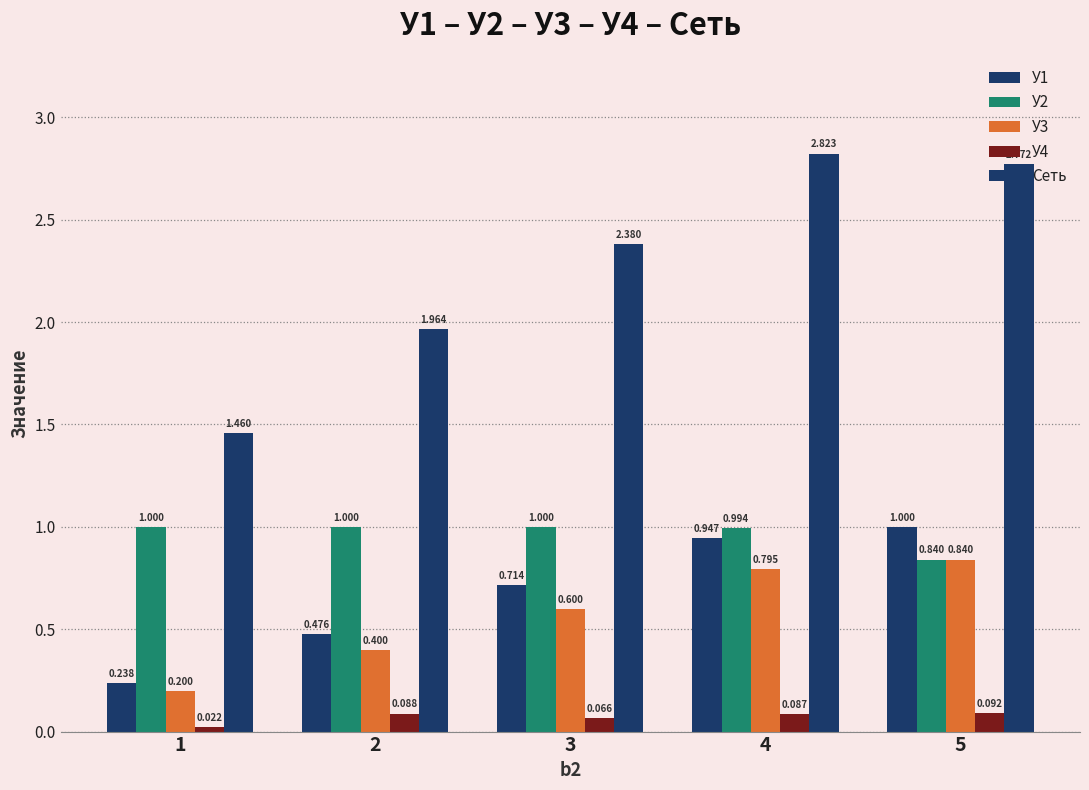

List the series in order of their peak value, highest first.

Сеть, У1, У2, У3, У4